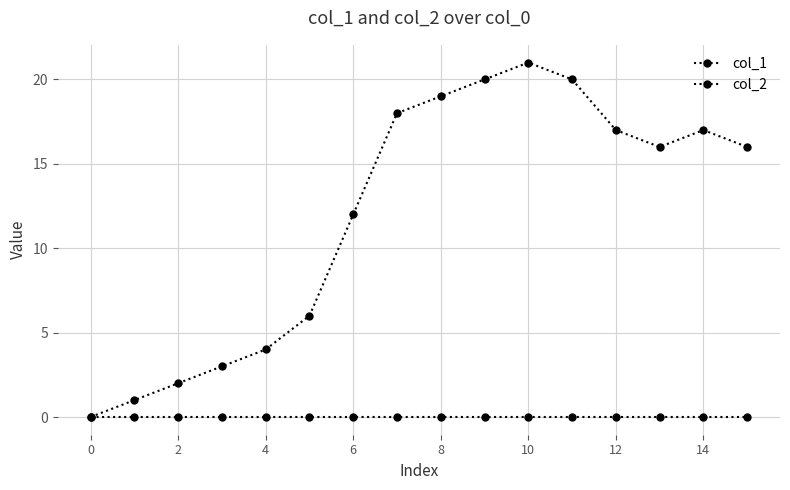

At which category is the sum across all series the highest?

10